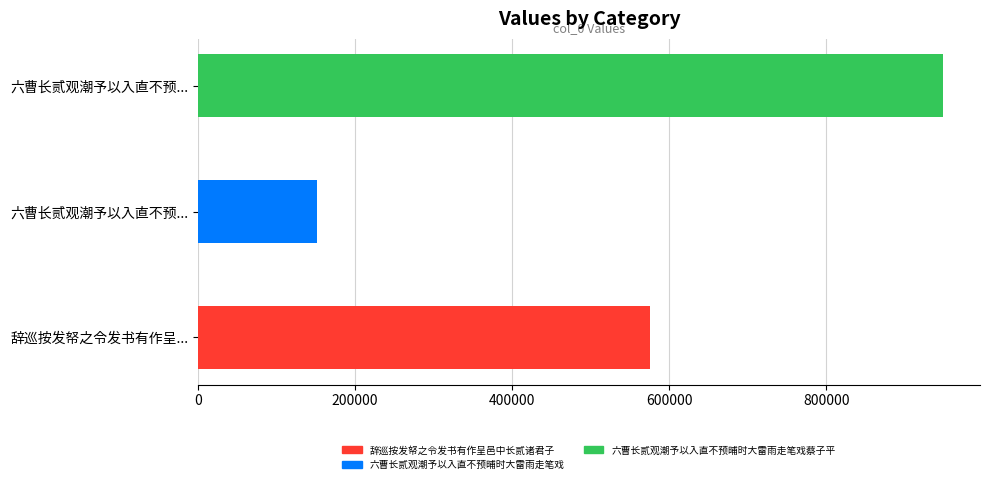

Reading left to right, list all the values displayed in this chart.

575109	152289	948153